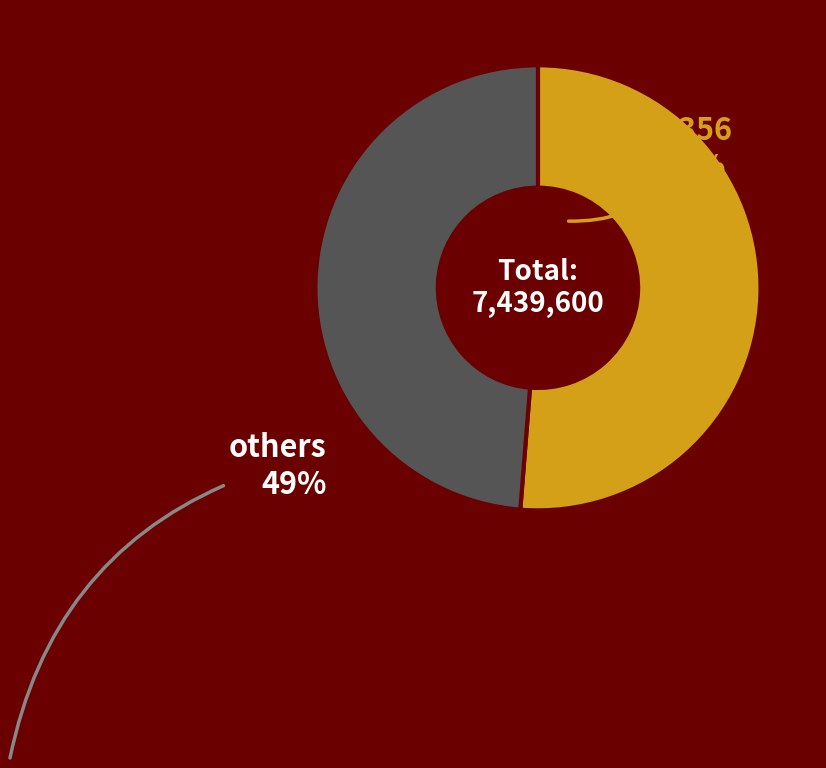

True or false: others accounts for 49% of the total.

True